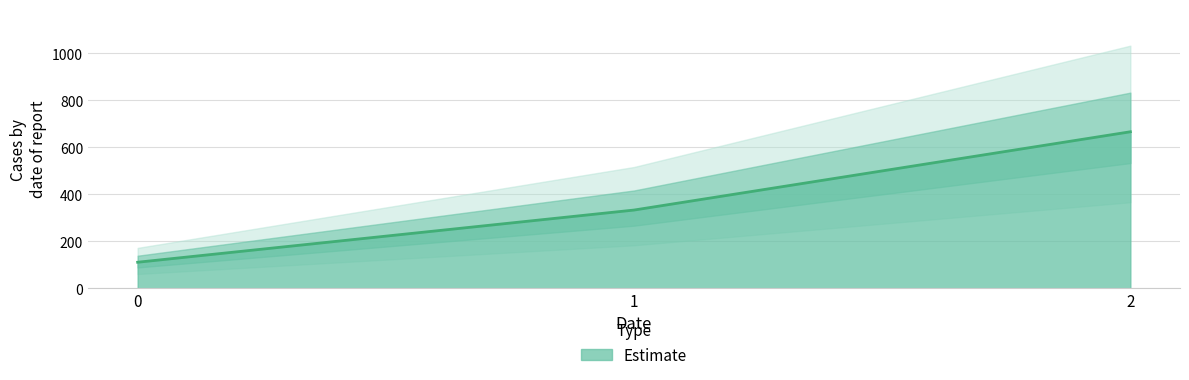

How many data points are less than 333?

1